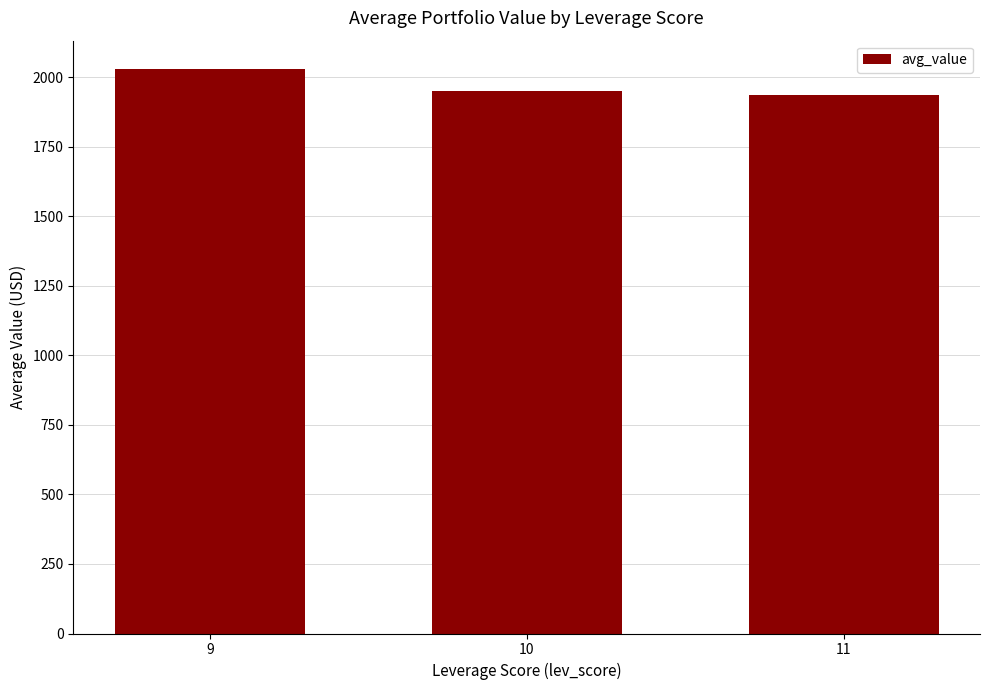

Where does the data first go above 1952?

9